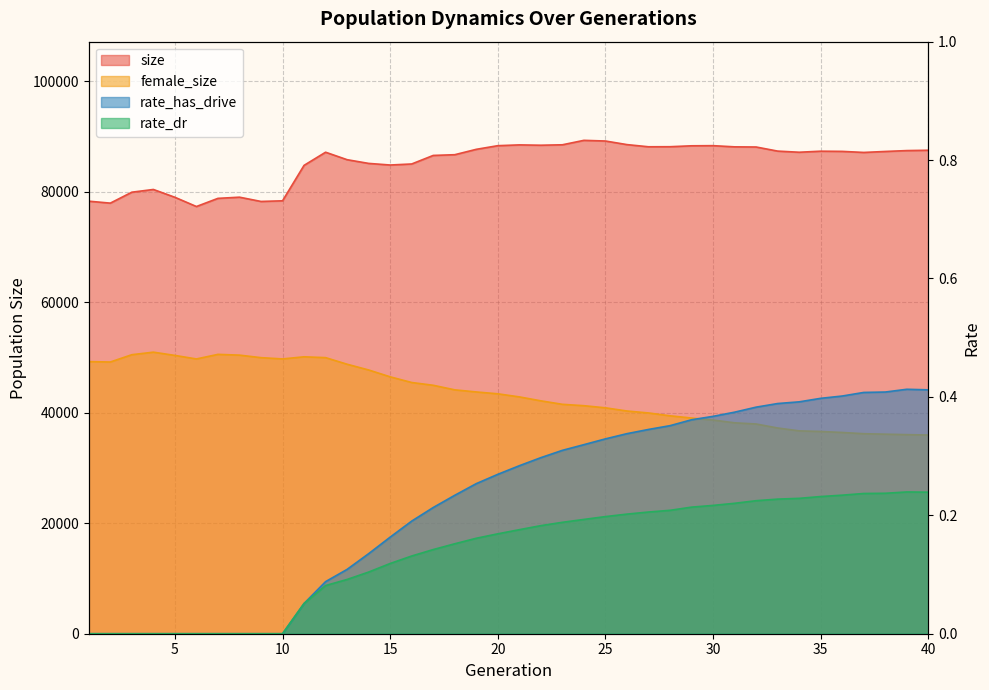

How many interior local peaks does the rate_dr series have?

1